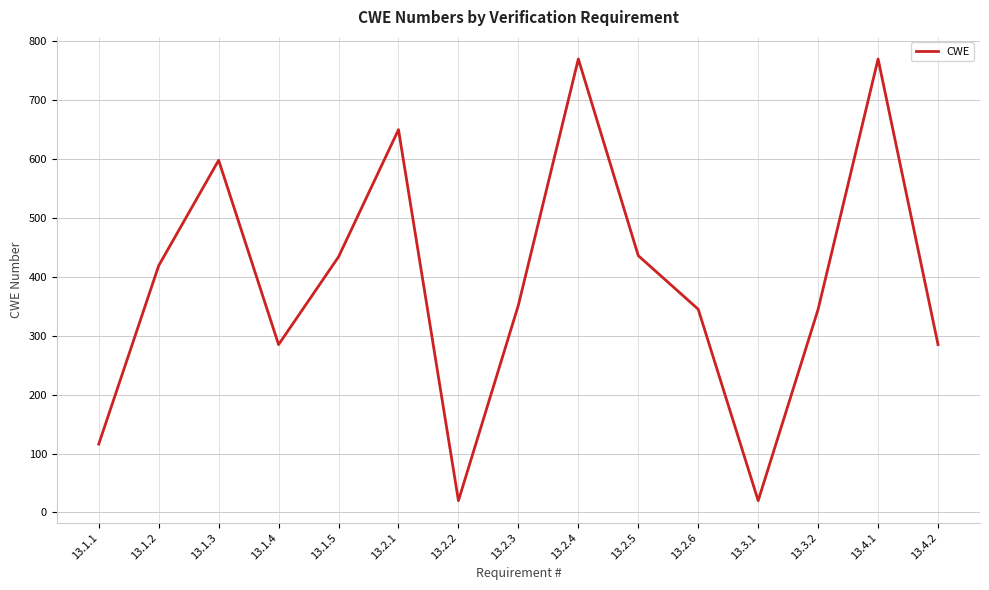

Is it true that the value at 13.1.1 is 116?

True